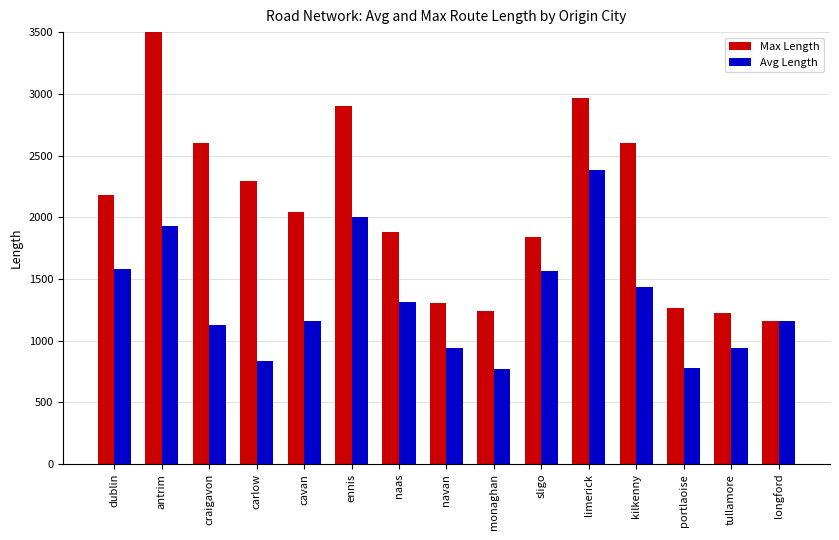

What is the label of the 9th bar from the left?

monaghan